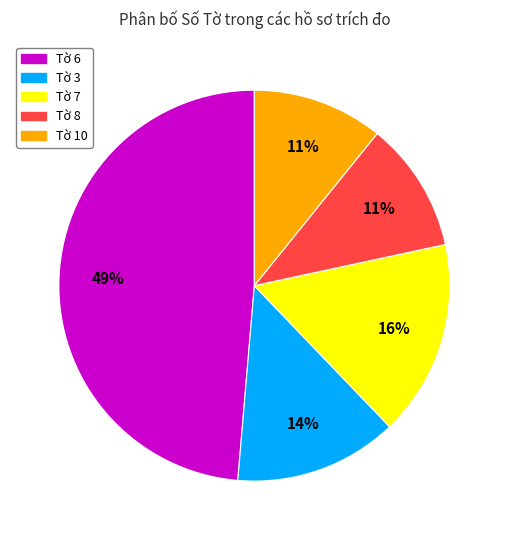

To the nearest percent, what is the average slice percentage?

20%